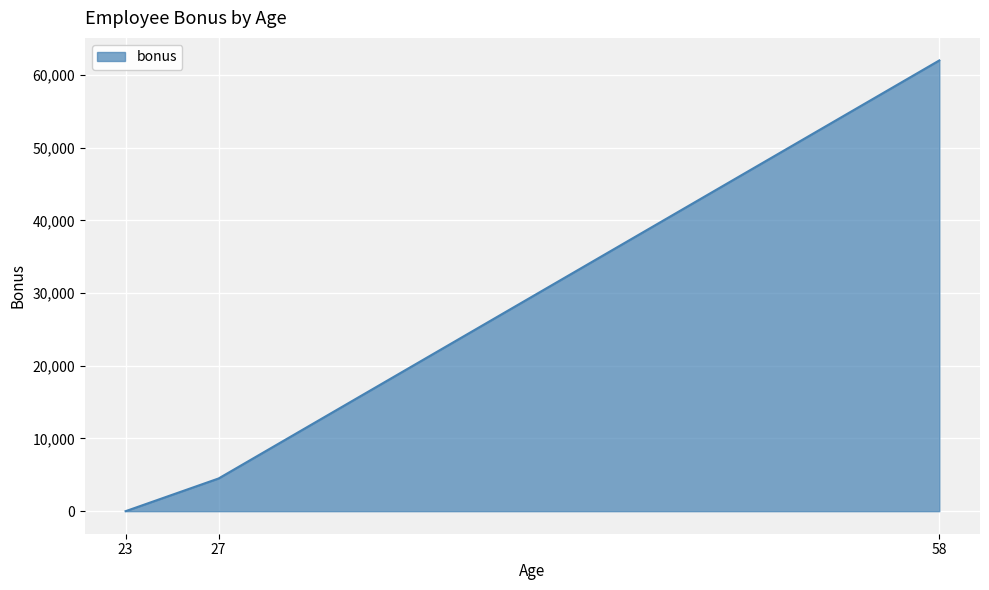

What is the greatest value displayed?

62000